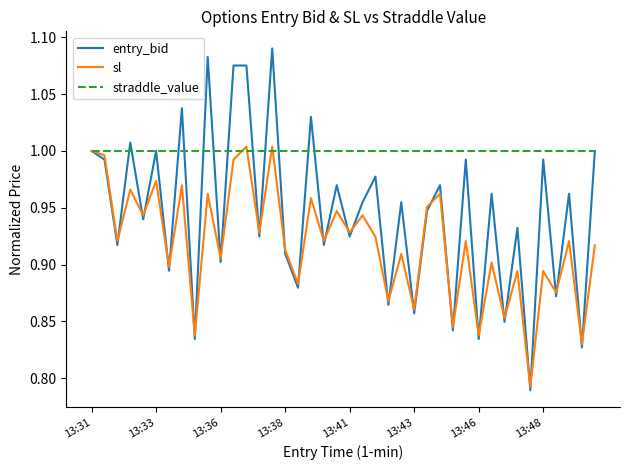

Rank the series by their average value, from lowest to highest.

sl, entry_bid, straddle_value